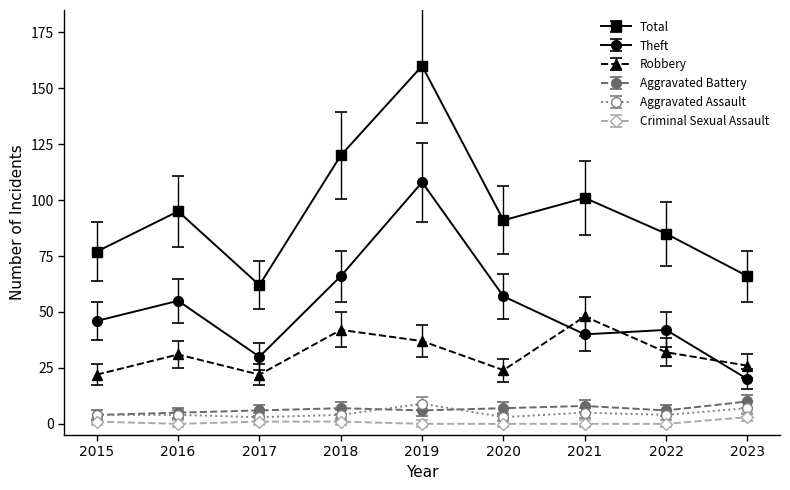

What is the approximate value of Robbery at 2019?

37